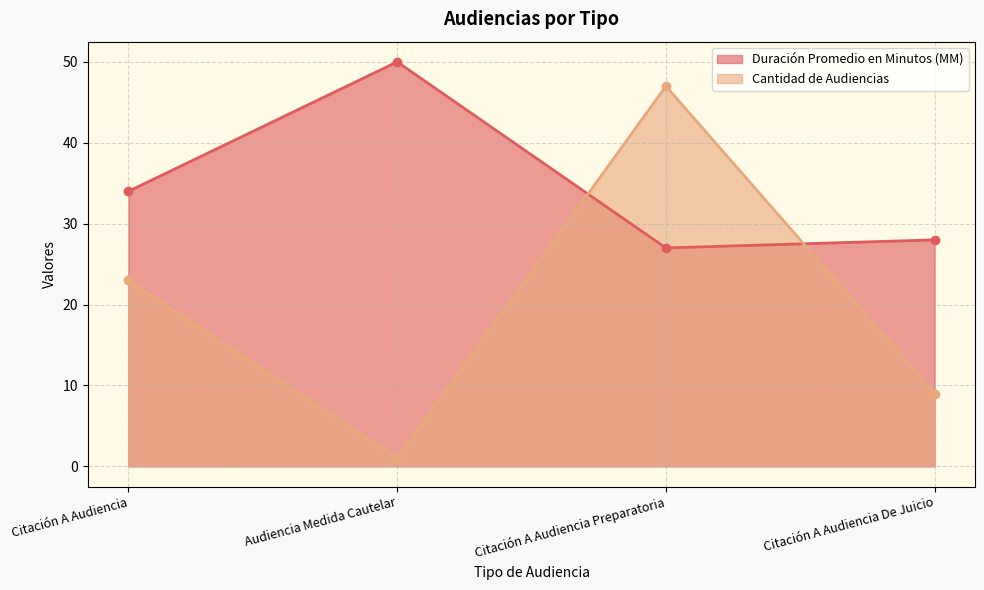

List the labels in order of Cantidad de Audiencias value, smallest first.

Audiencia Medida Cautelar, Citación A Audiencia De Juicio, Citación A Audiencia, Citación A Audiencia Preparatoria